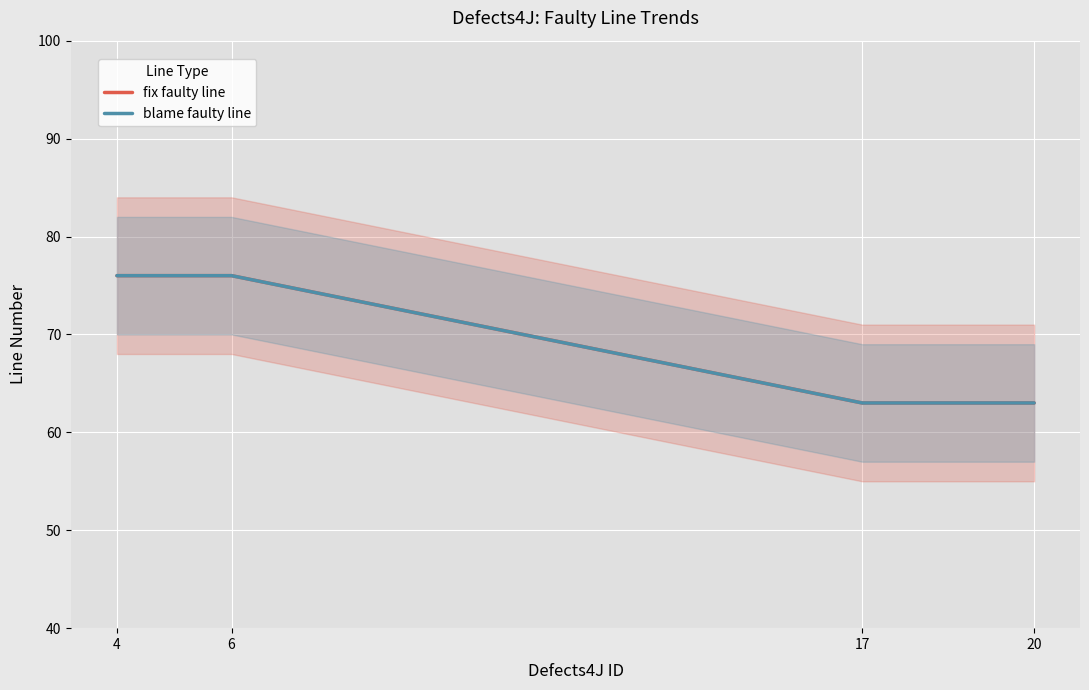

Is the value of fix faulty line at 6 greater than the value of blame faulty line at 17?

Yes